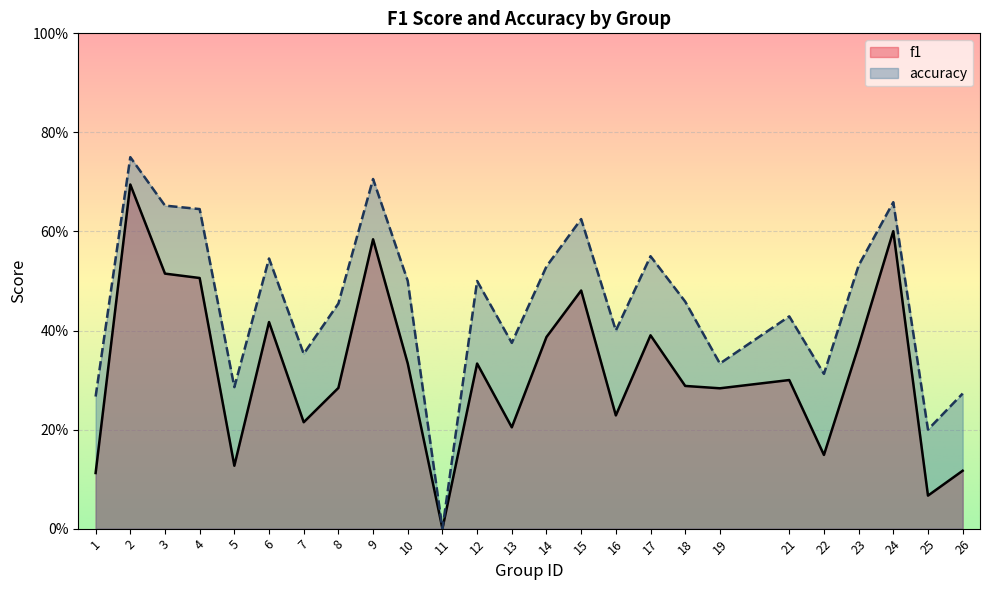

Is it true that f1 equals 0.4 at 2?

False